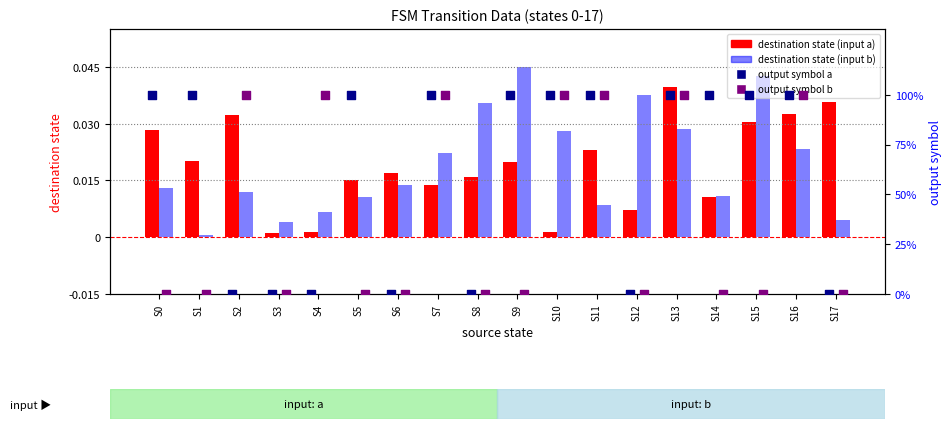

At how many categories does at least one series exceed 34?

13